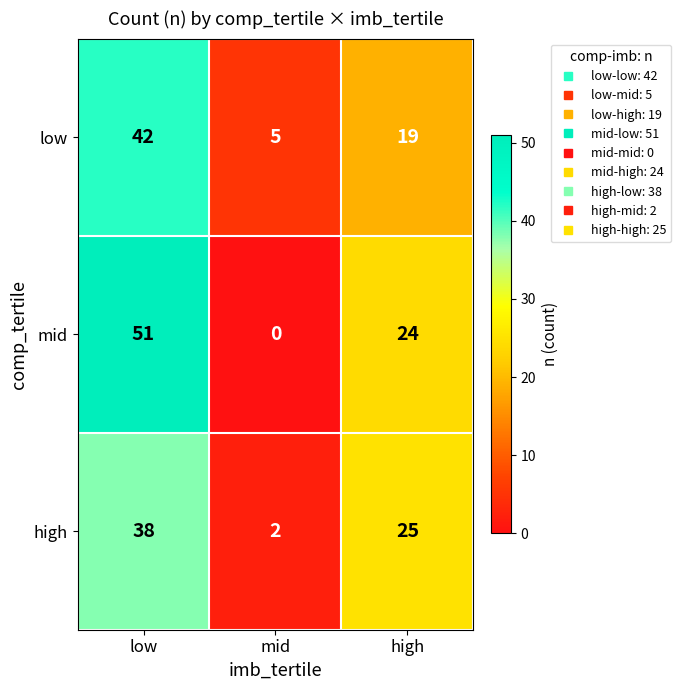

What is the spread (max minus min) of values at low?

13